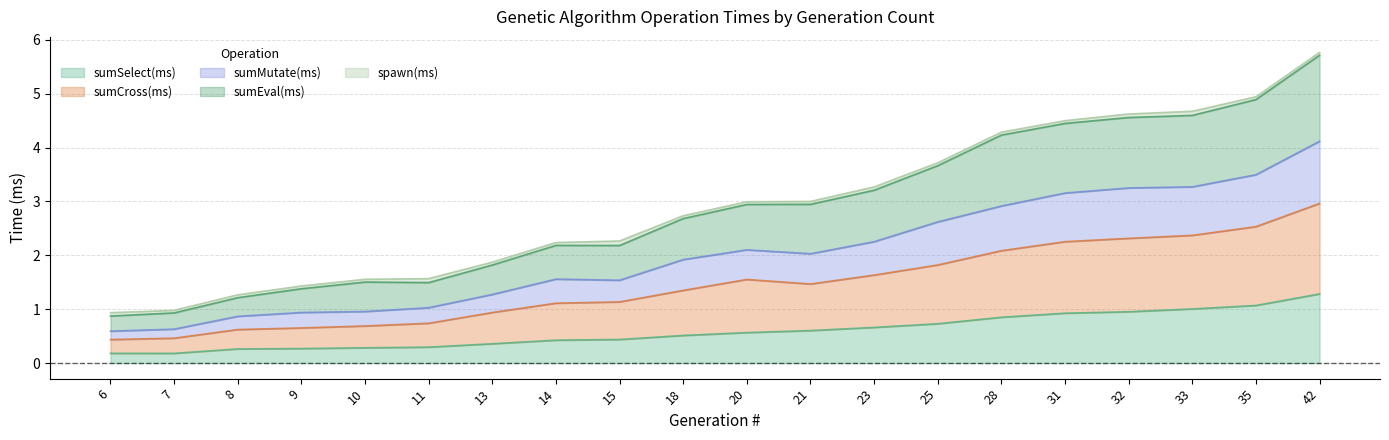

At which label is sumMutate(ms) closest to 2?

21